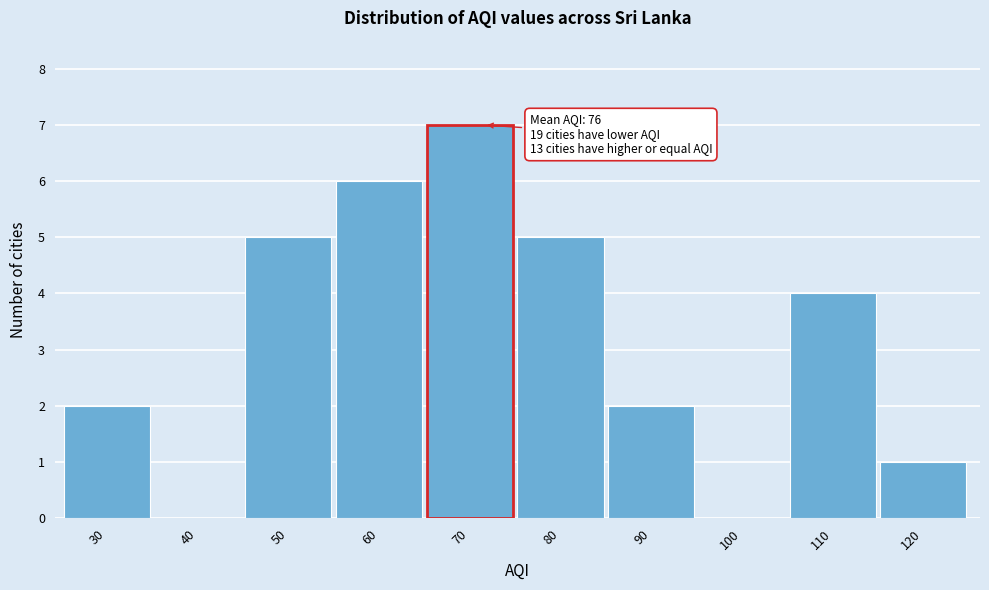

Reading left to right, transcribe all the data shown in this chart.

30=2	40=0	50=5	60=6	70=7	80=5	90=2	100=0	110=4	120=1